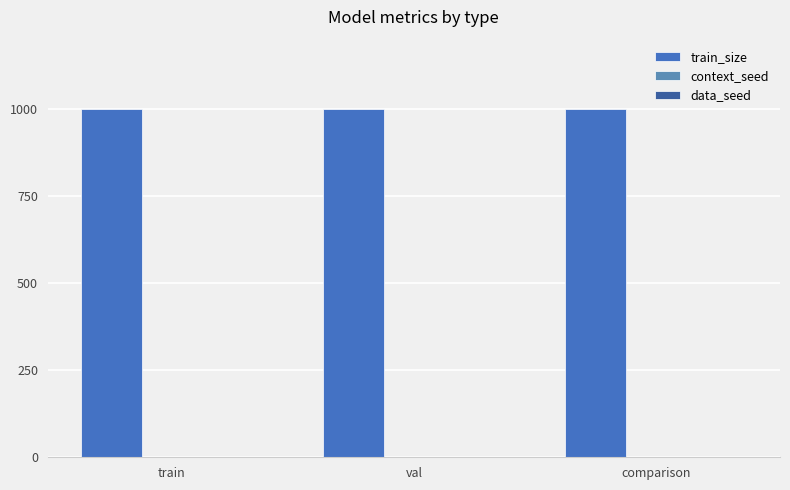

Which series has the widest spread of values?

train_size